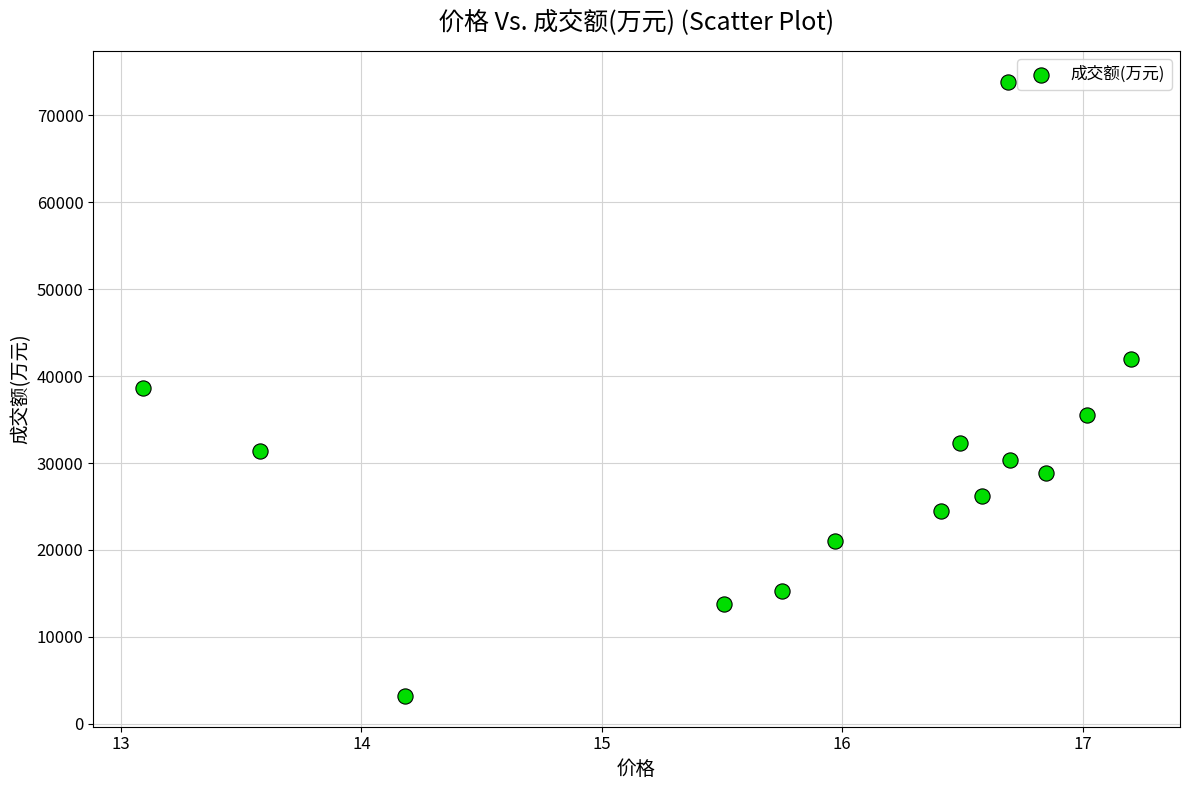

What is the range of Y values (max minus min)?

70709